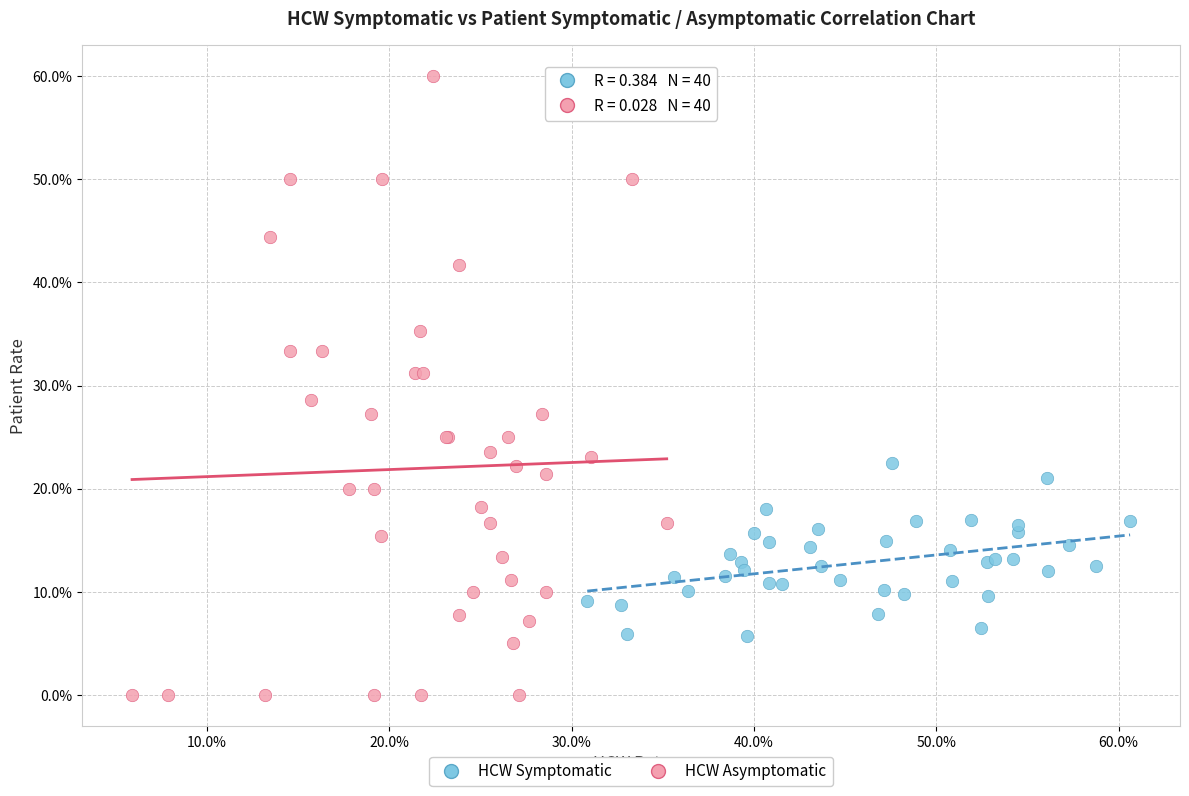

What are all the series names shown in the legend?

HCW Symptomatic, HCW Asymptomatic